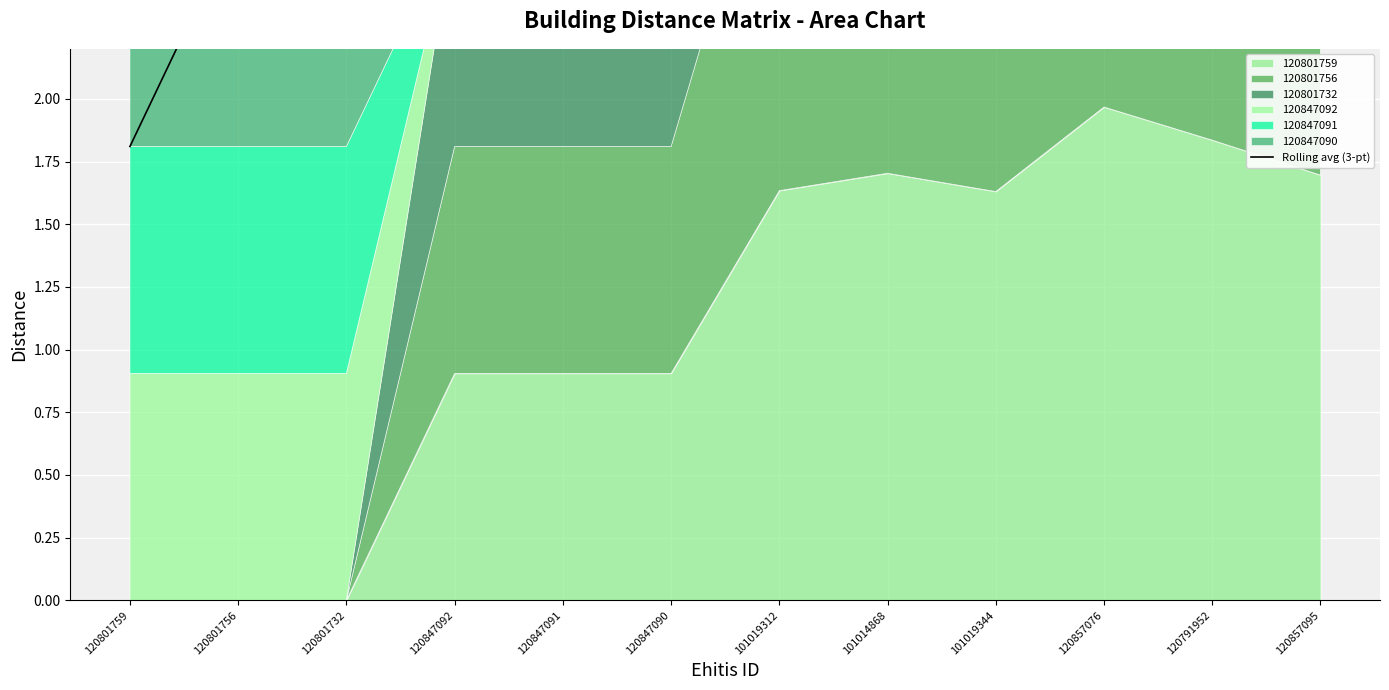

Between 120857095 and 120847092, which is larger?

120857095